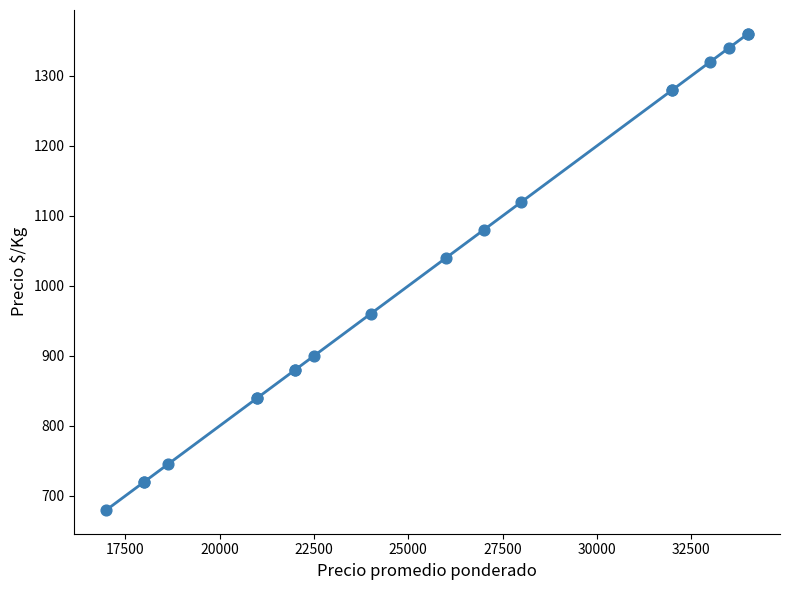

What Y value in the scatter plot is closest to 1020?

1040